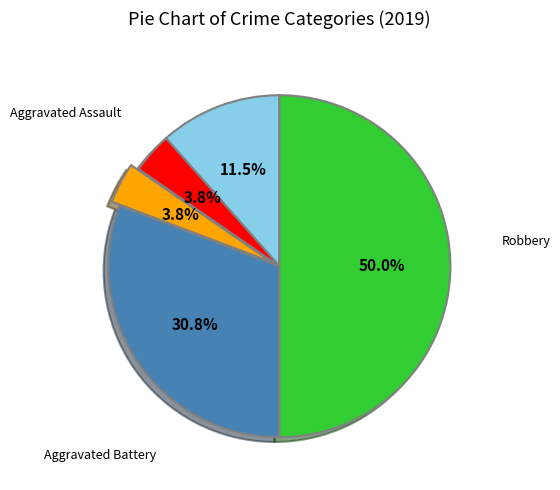

How many segments does this pie chart have?

5